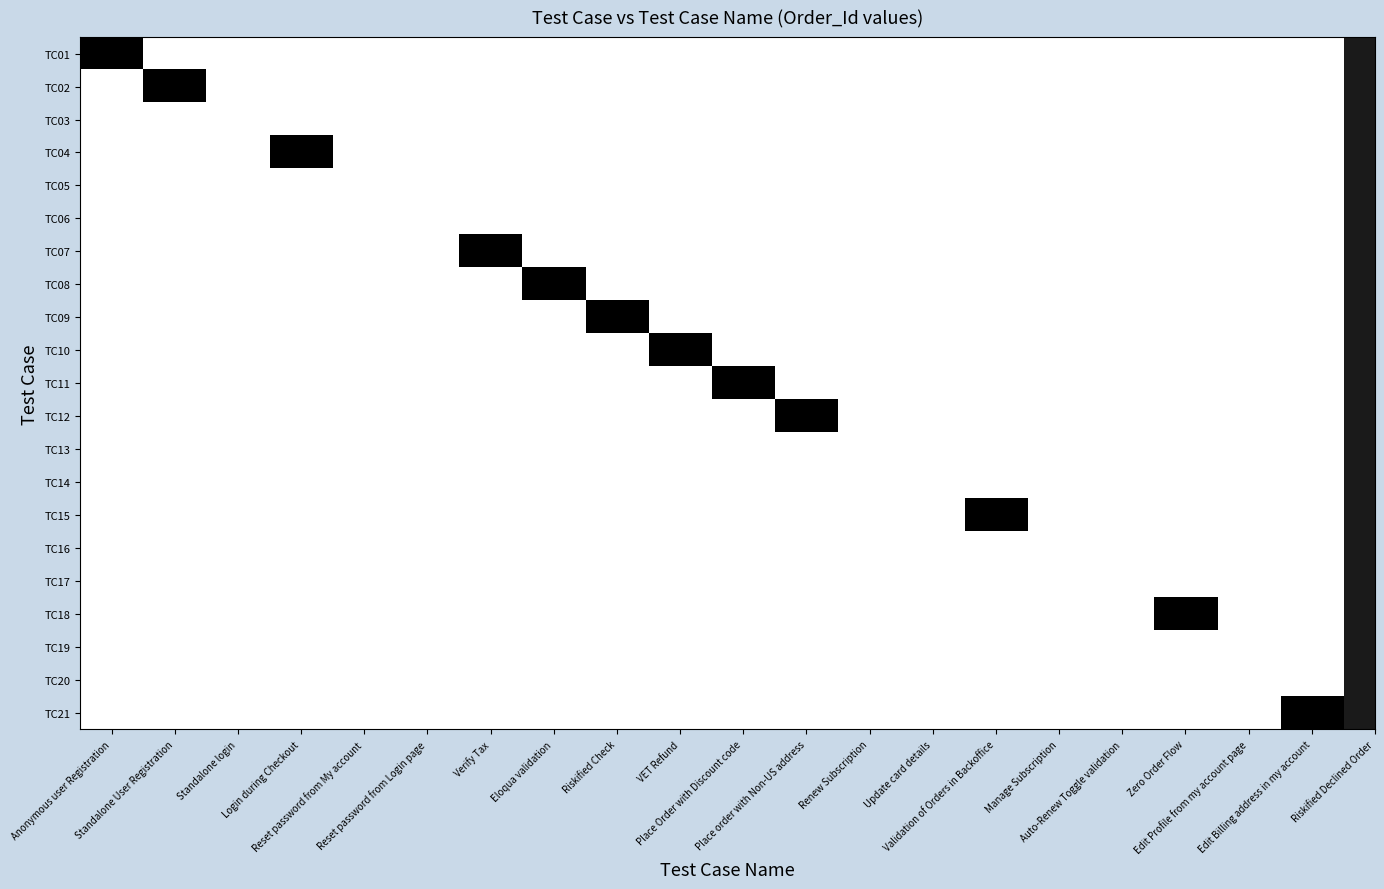

Which series has the largest total across all categories?

TC21